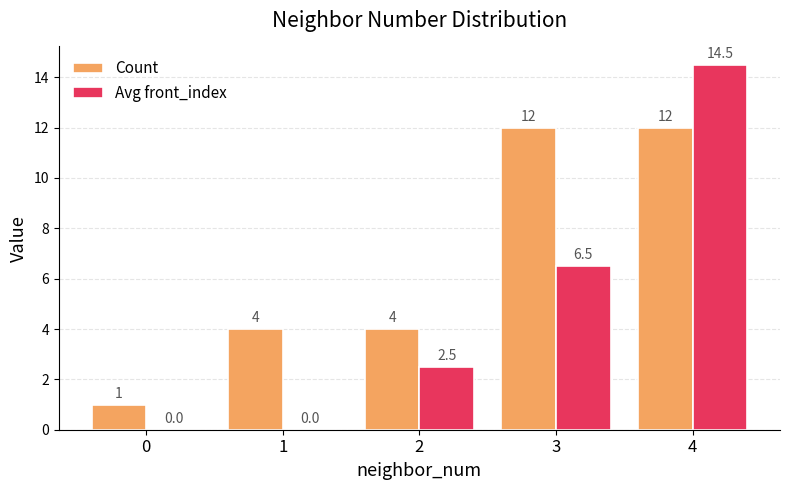

What is the maximum value shown in the chart?

14.5